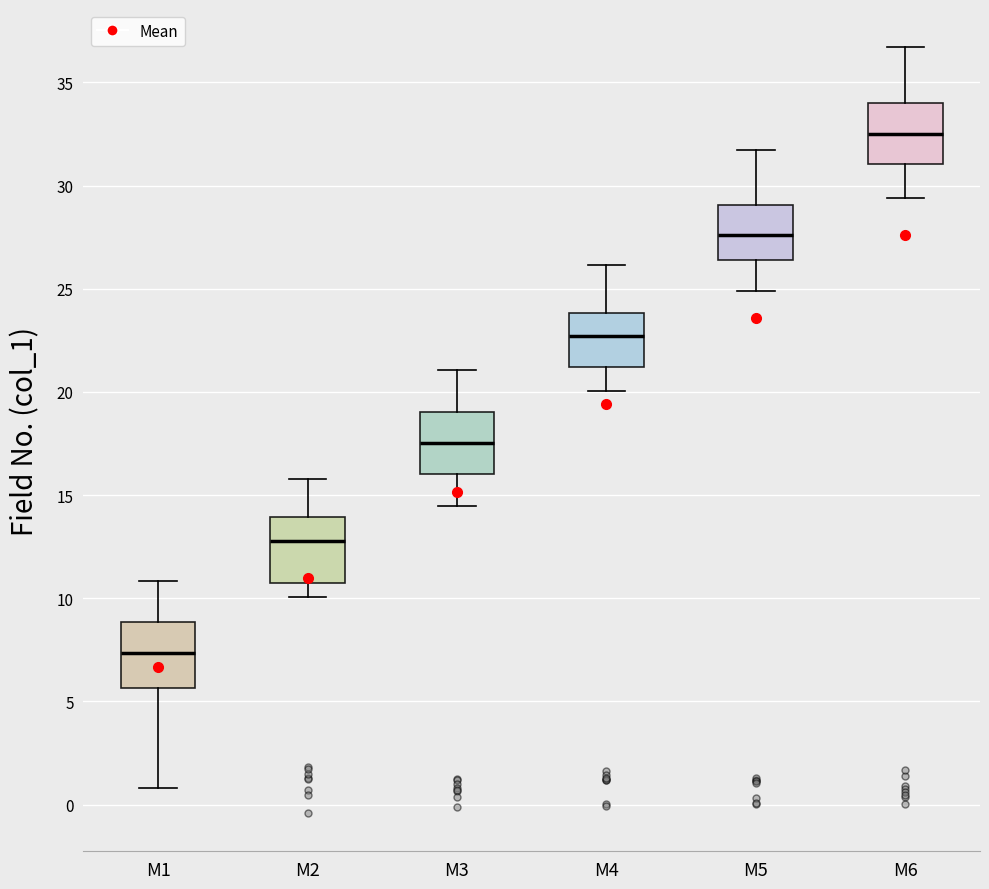

Reading left to right, transcribe this box plot: for each box, give where its median line is, the range the box spans, and where its two whiskers end, as read against the y-axis. The values are not printed on the chart, so give them approximately, as read against the axis.

M1: median 7.5, box 5.5 to 9.0, whiskers 1.0 to 11.0
M2: median 13.0, box 10.5 to 14.0, whiskers 10.0 to 16.0
M3: median 17.5, box 16.0 to 19.0, whiskers 14.5 to 21.0
M4: median 22.5, box 21.0 to 24.0, whiskers 20.0 to 26.0
M5: median 27.5, box 26.5 to 29.0, whiskers 25.0 to 31.5
M6: median 32.5, box 31.0 to 34.0, whiskers 29.5 to 36.5